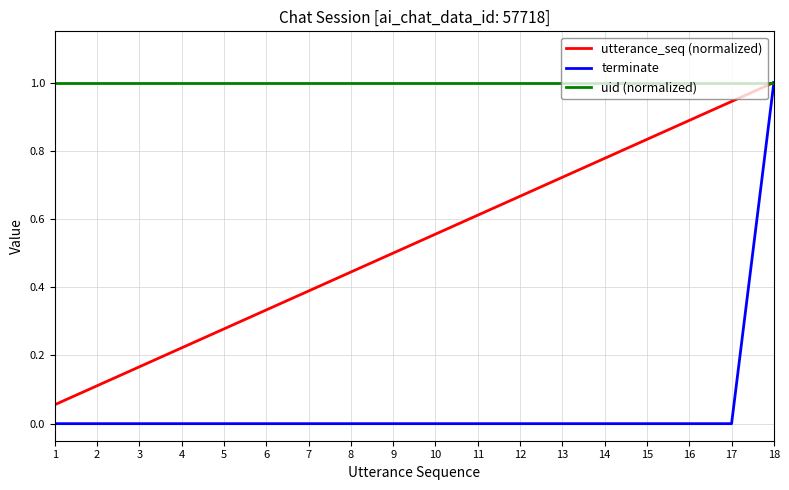

What is the highest value of the uid (normalized) series?

1.0